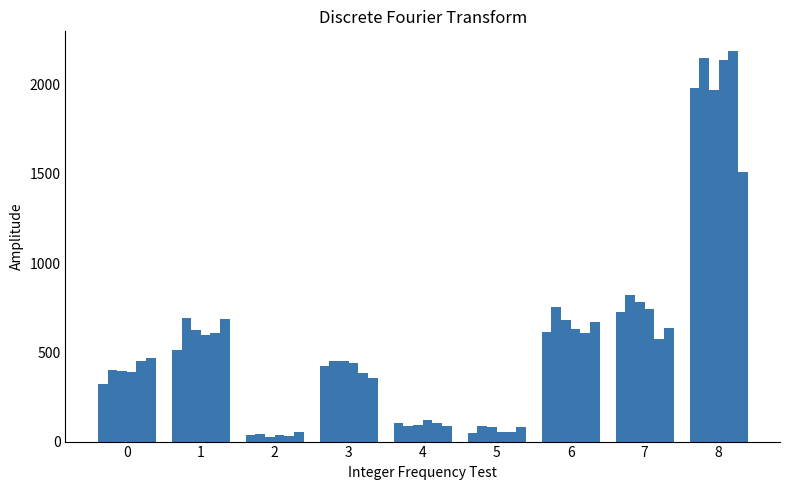

How many bars are there in total?

54